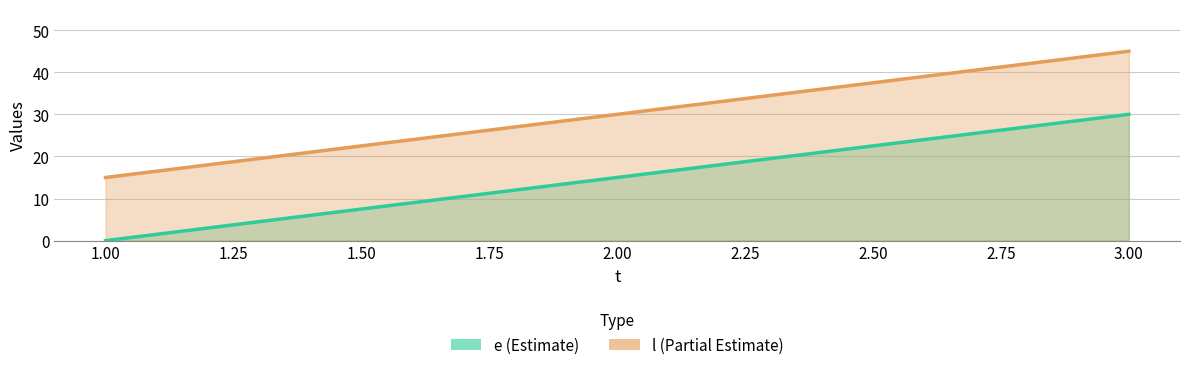

Which series changed the most between 1.00 and 3.00?

e